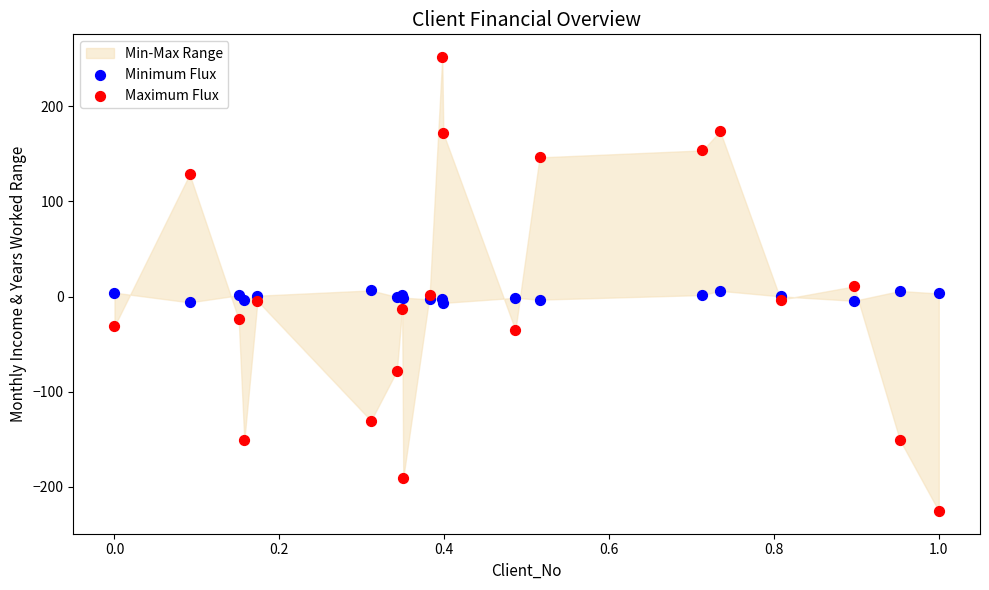

Which series contains the lowest Y value?

Maximum Flux